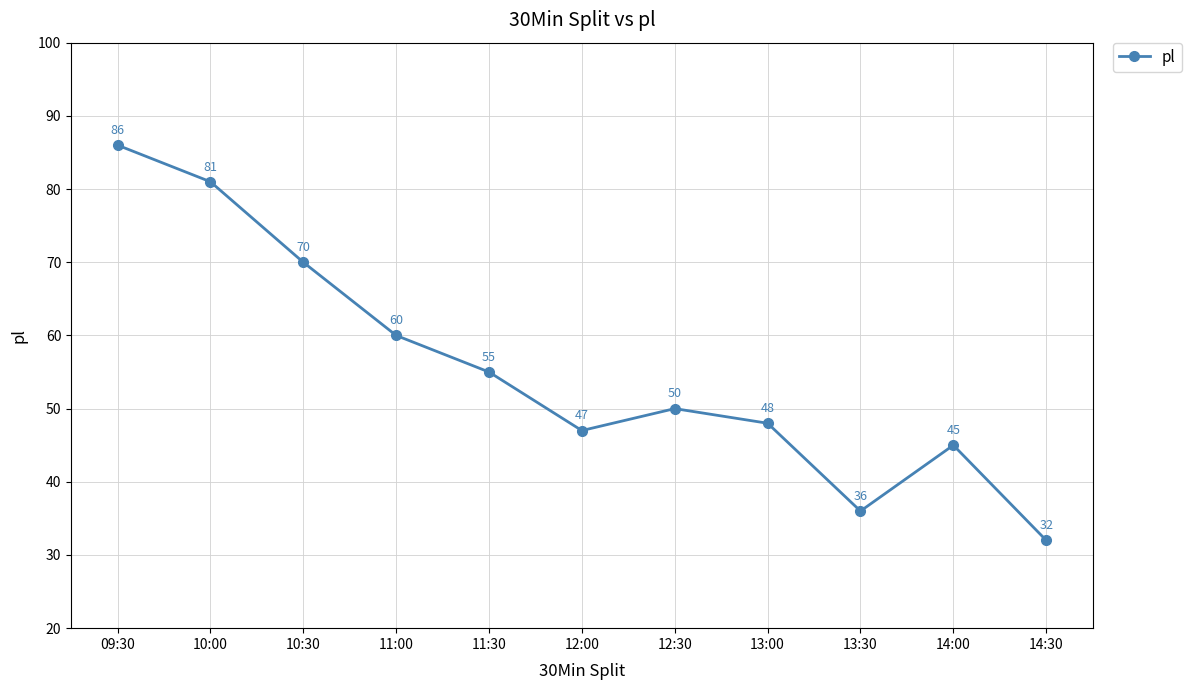

What is the change in value from 13:30 to 14:30?

-4